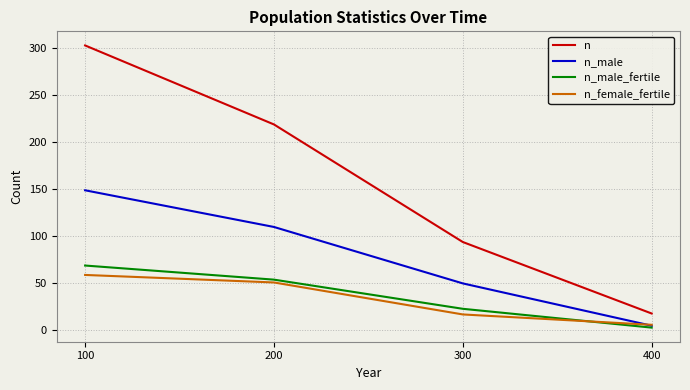

Read the n_female_fertile value at 100.

59